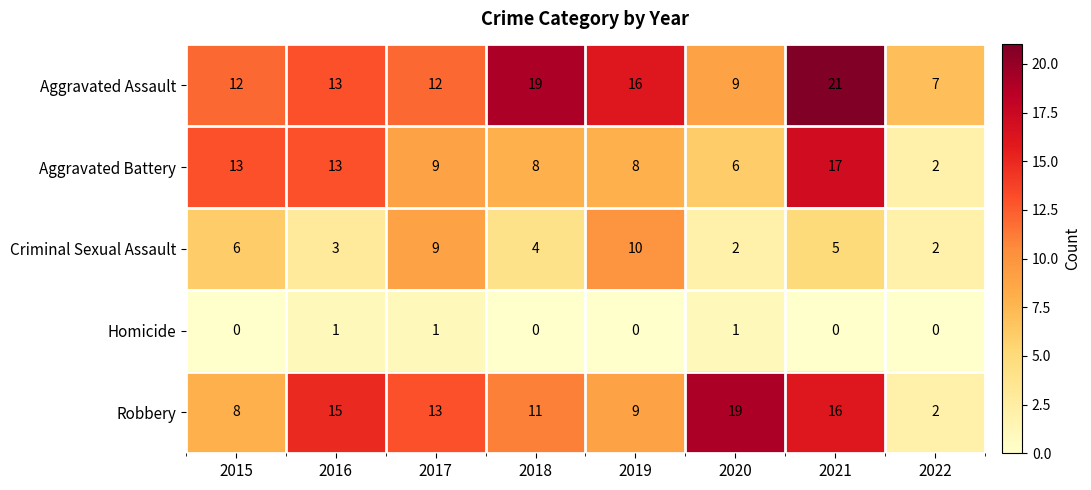

Which series has the largest total across all categories?

Aggravated Assault